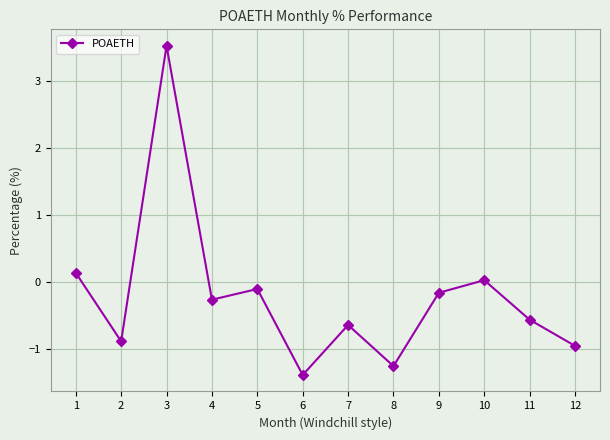

Count the number of data series in this chart.

1